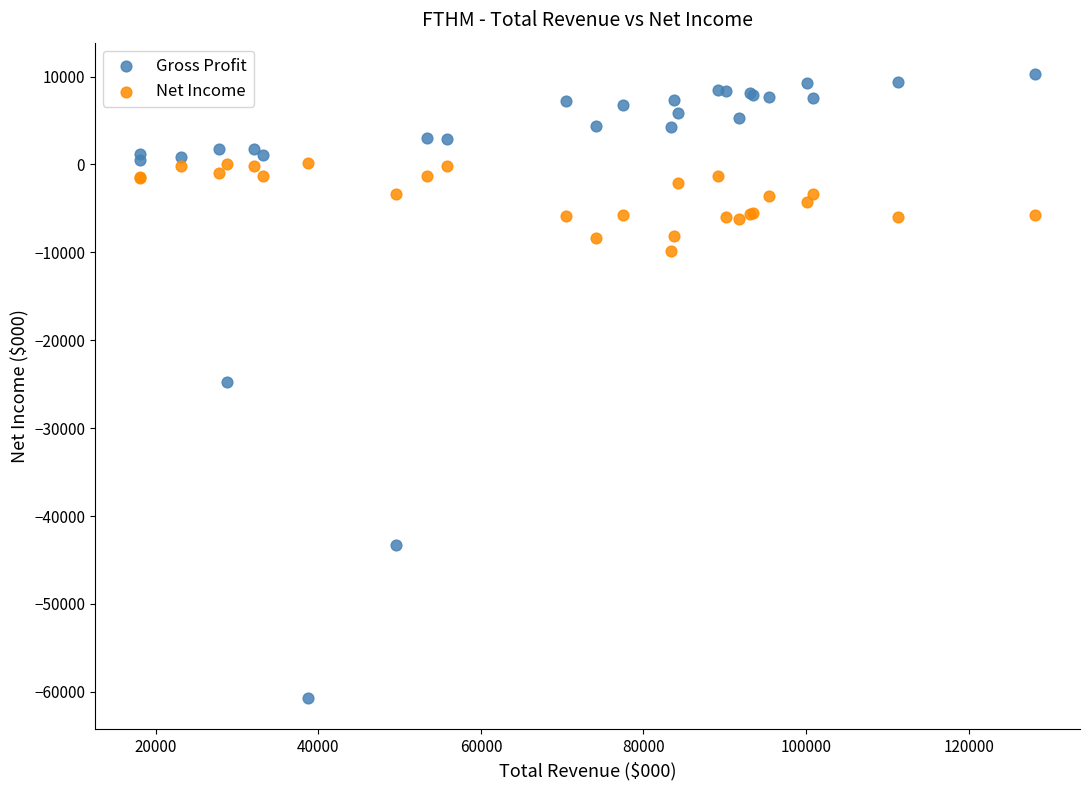

What is the X range (max minus min) for the scatter plot?

110200